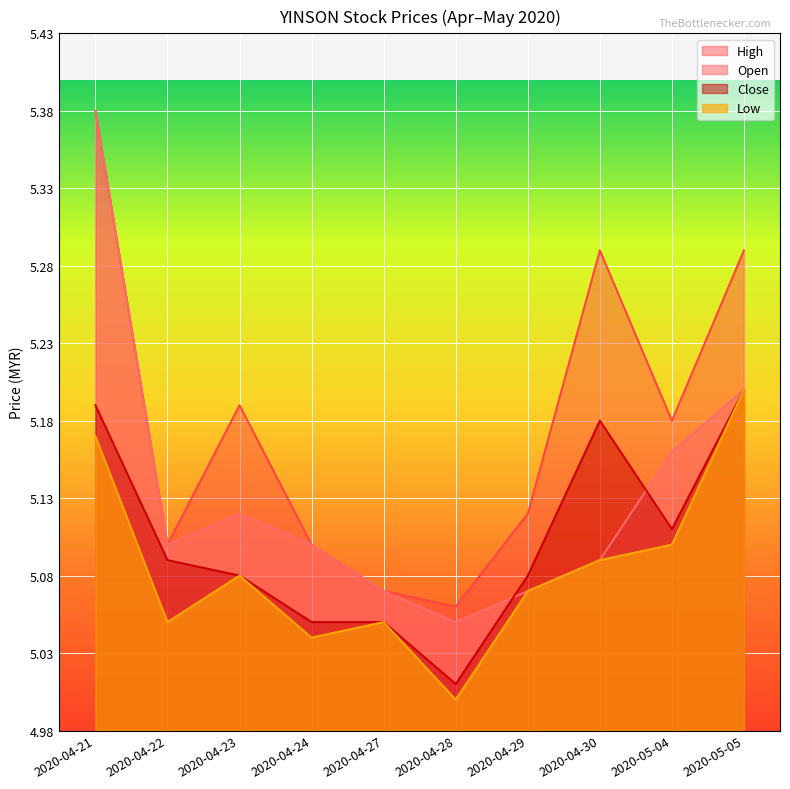

Which series has the largest range (max minus min)?

Open